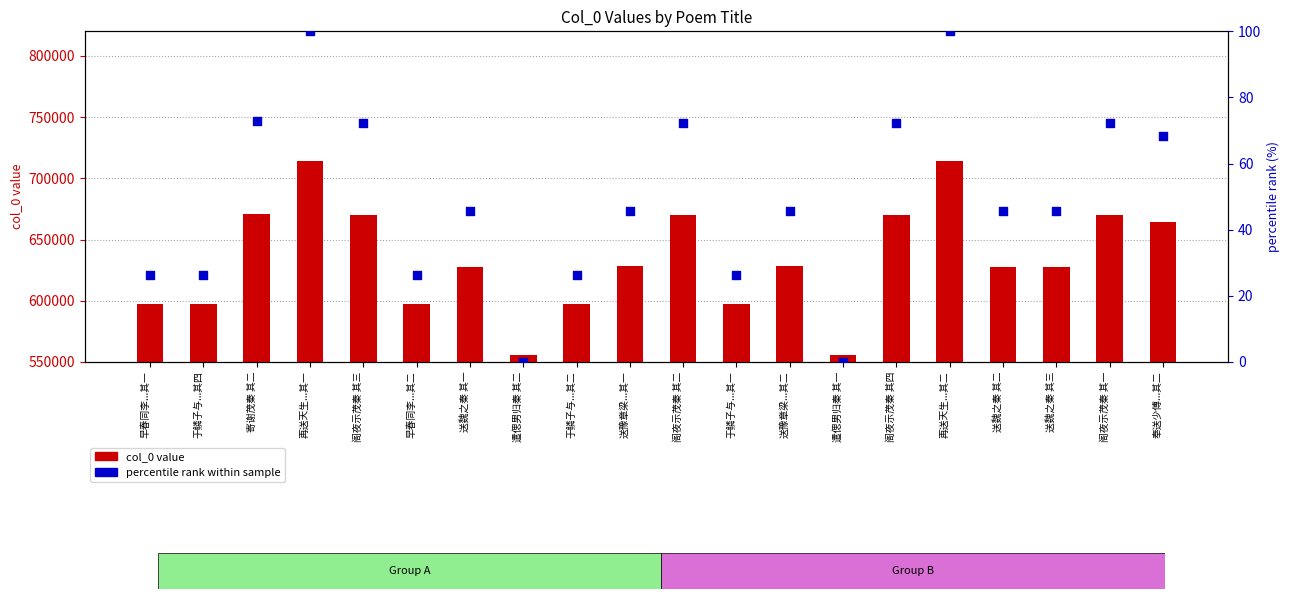

At how many categories does at least one series exceed 696227?

2